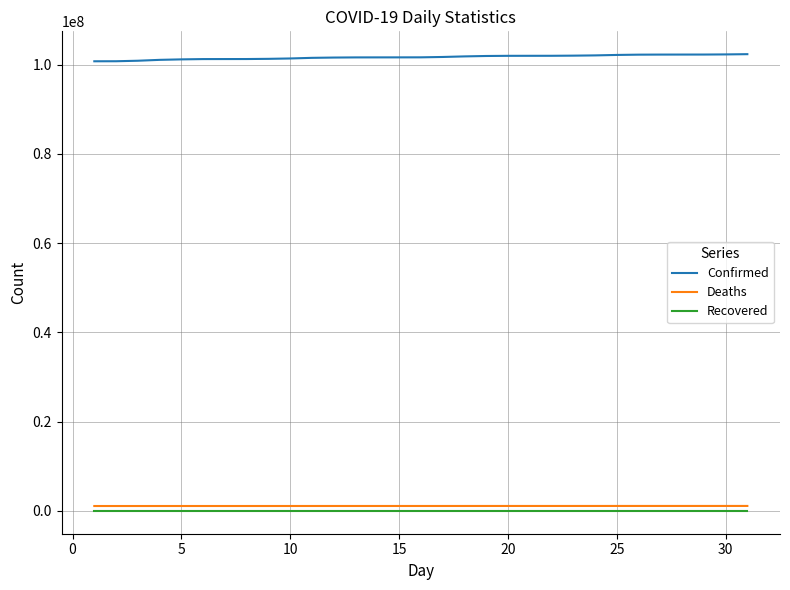

True or false: Confirmed and Deaths intersect in this chart.

False